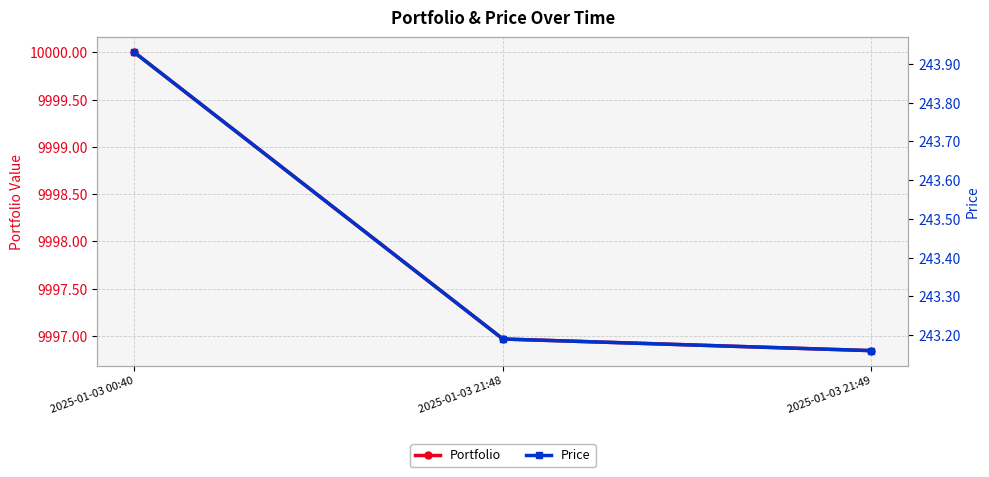

What position from the right is 2025-01-03 21:49?

1